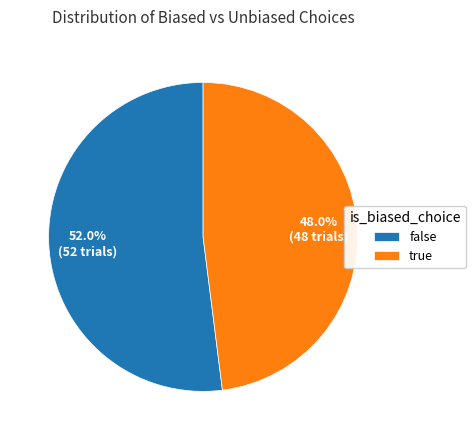

Count the number of slices in the pie.

2